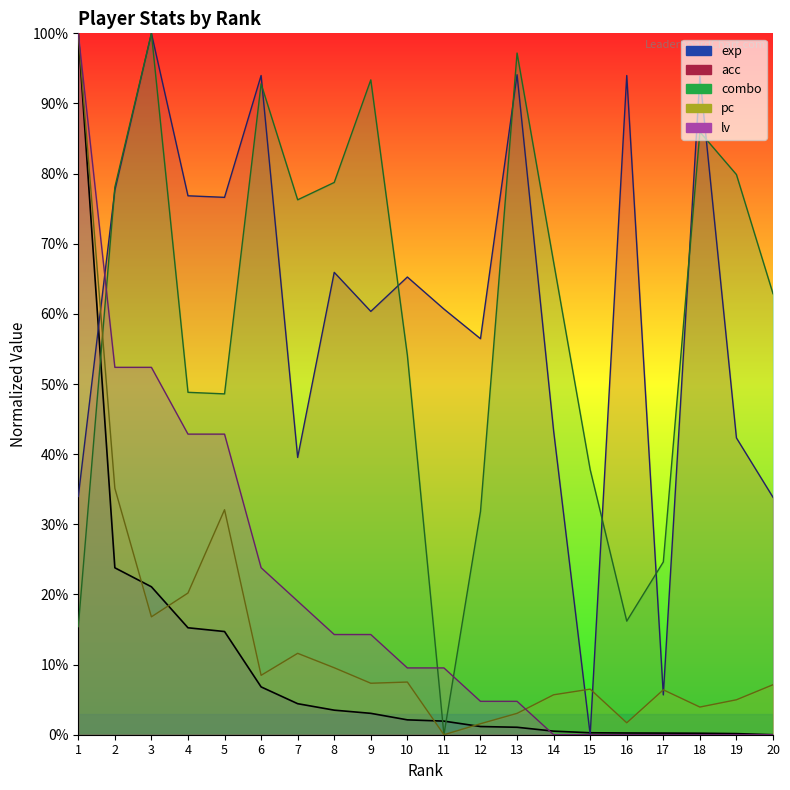

Which series has the largest total across all categories?

acc